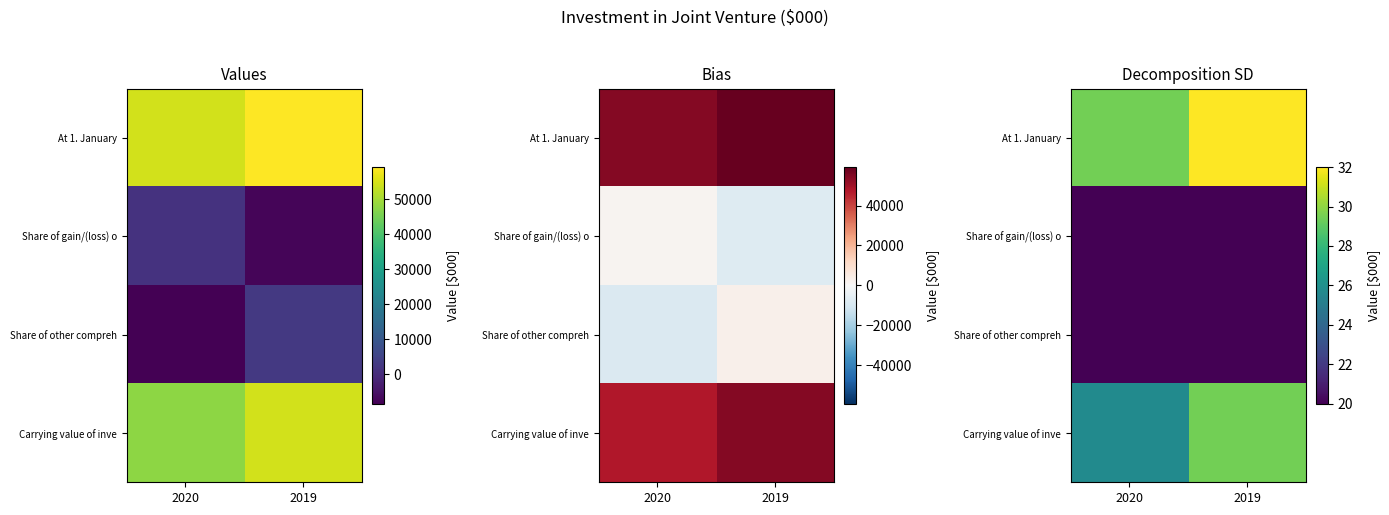

True or false: Carrying value of inve has a value of 25.7 at 2020.

True